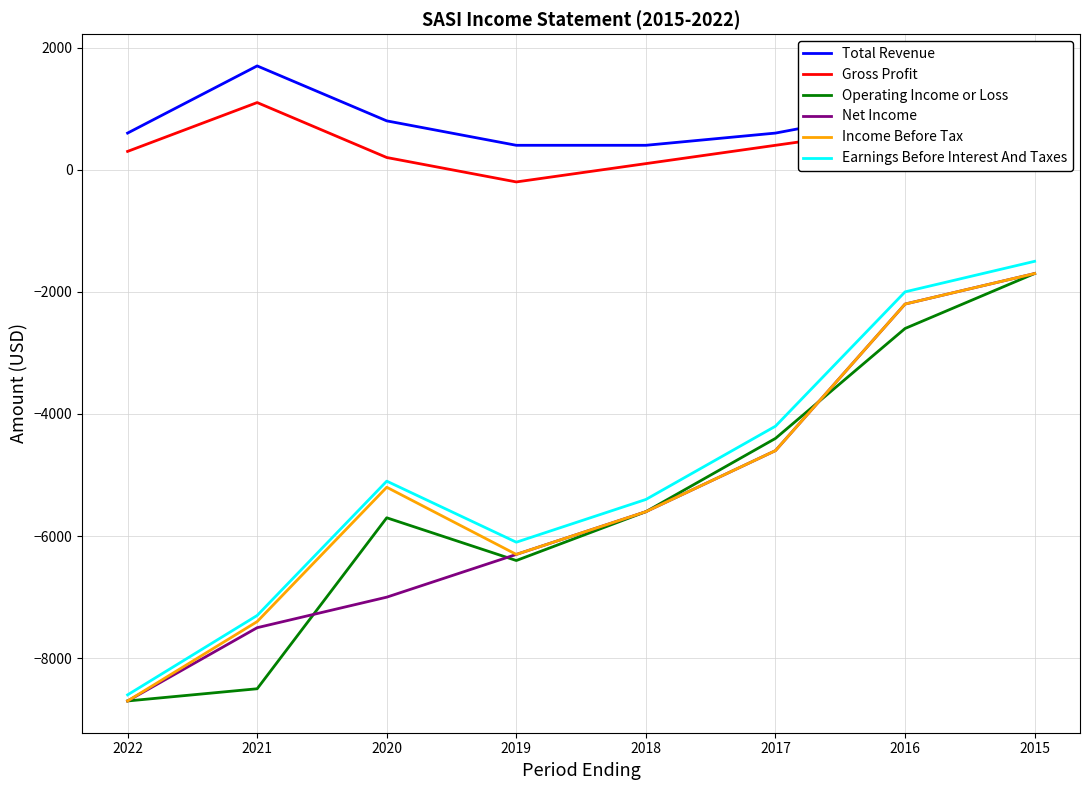

Read the Gross Profit value at 2017, to the nearest 100.

400